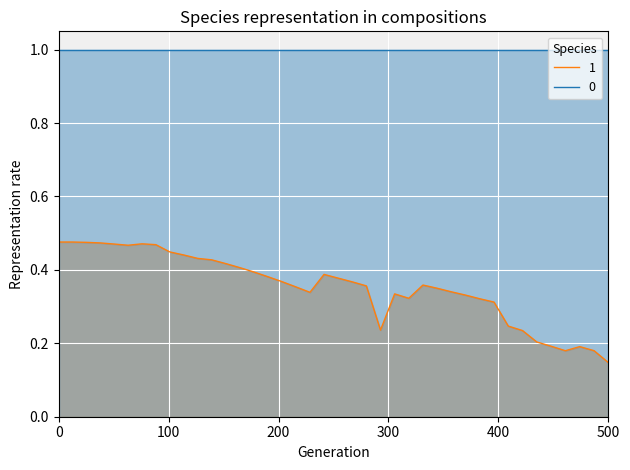

True or false: 1 and 0 cross at least once.

False